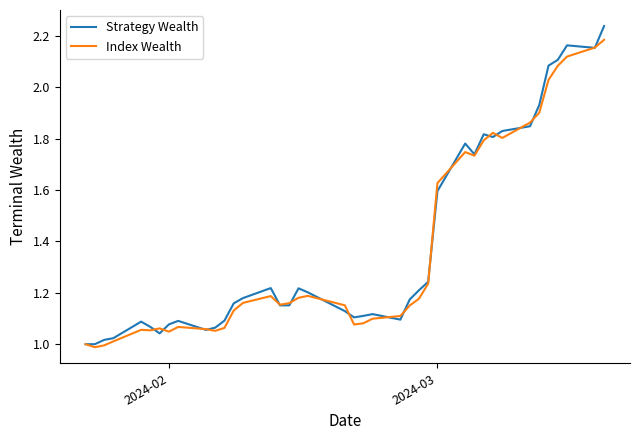

Which series has the widest spread of values?

Strategy Wealth